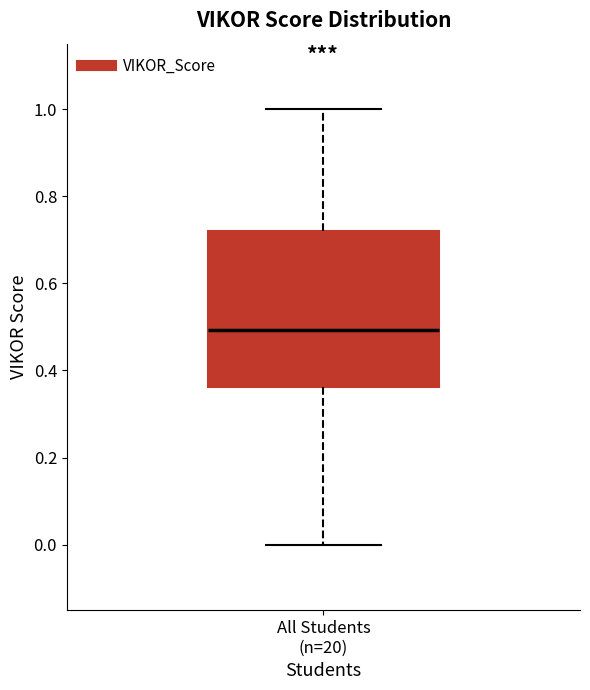

Where does the upper whisker of the box for All Students (n=20) end on the y-axis? The values are not printed on the chart, so give them approximately, as read against the axis.

1.00